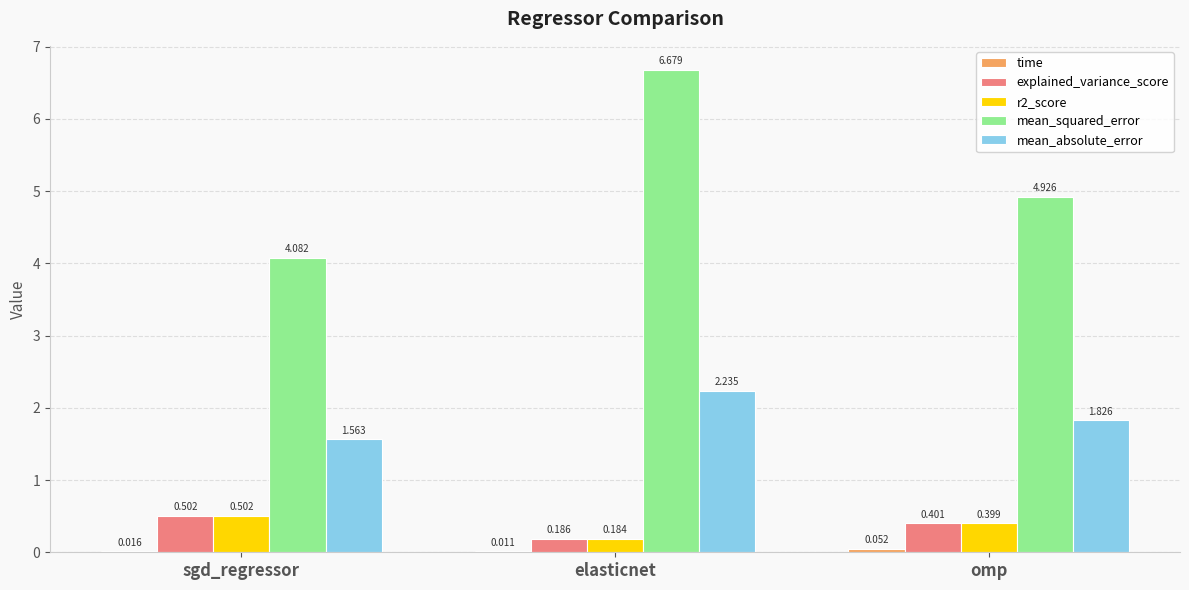

Which series has the largest total across all categories?

mean_squared_error